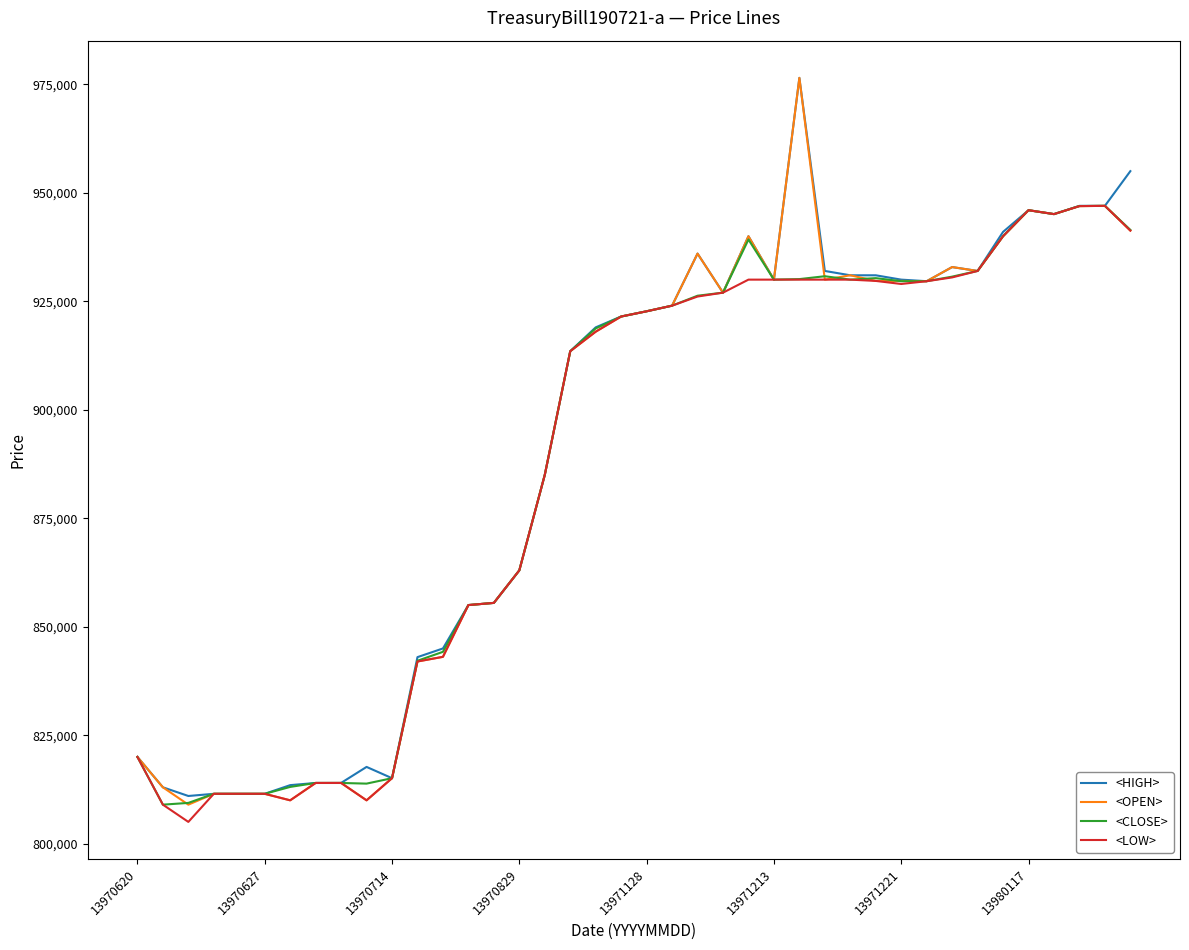

What is the greatest value displayed?

976499